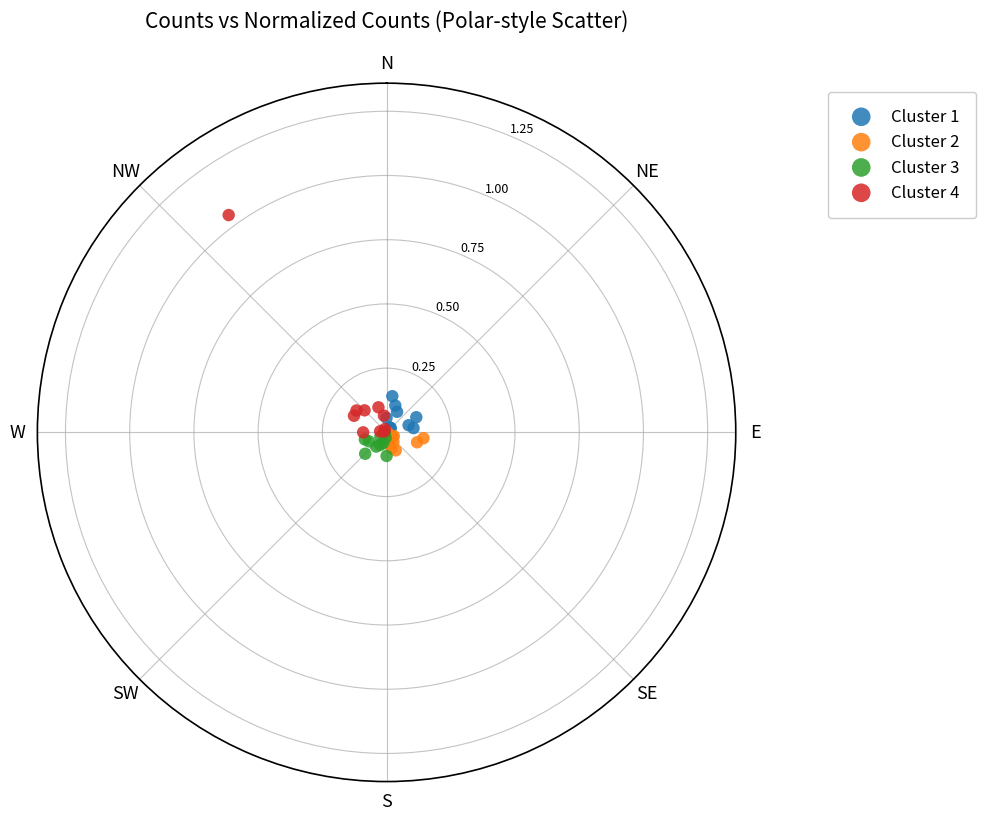

Which series reaches the maximum Y coordinate?

Cluster 4